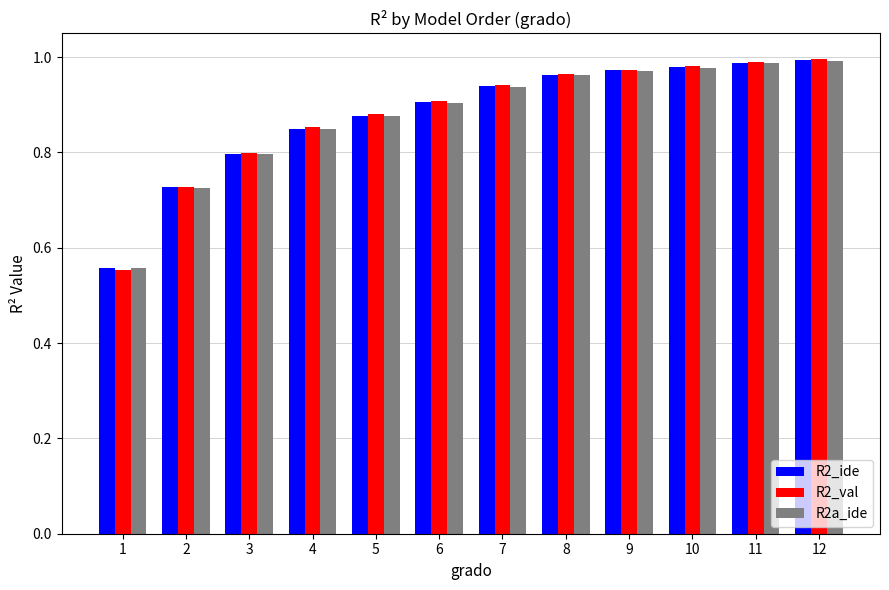

Is the value of R2_ide at 3 greater than the value of R2a_ide at 4?

No